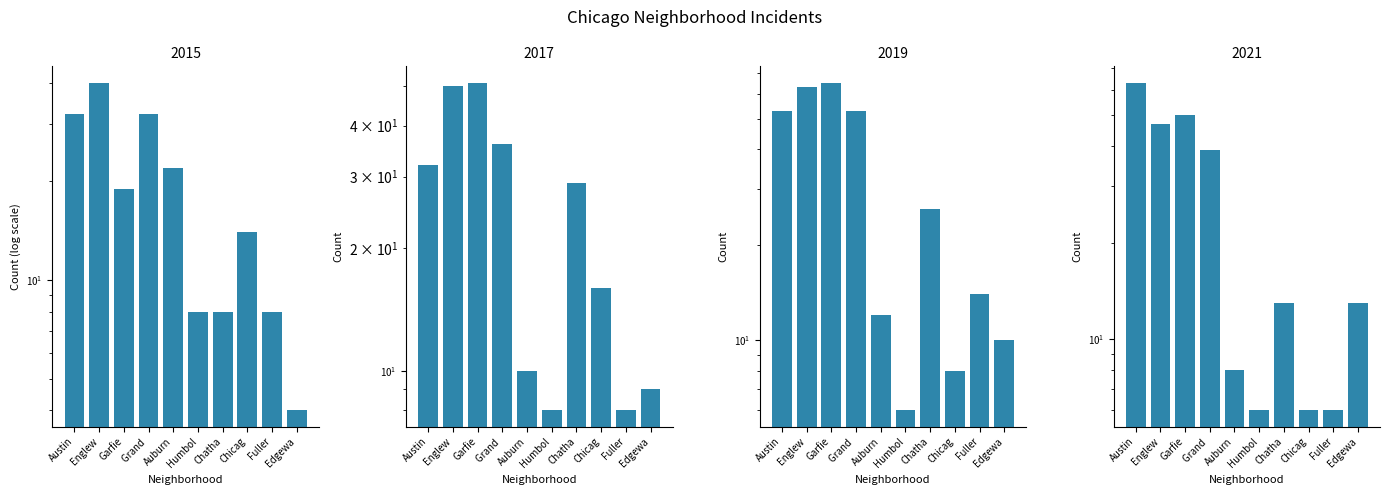

What is the difference between the 2015 values at Auburn and Englew?

18